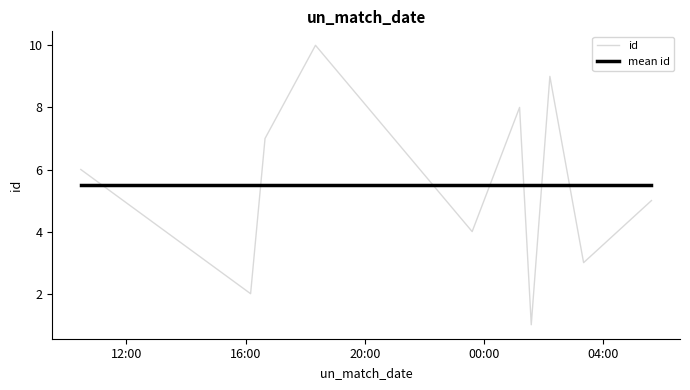

After their last crossing, which series has the higher values: id or mean id?

mean id